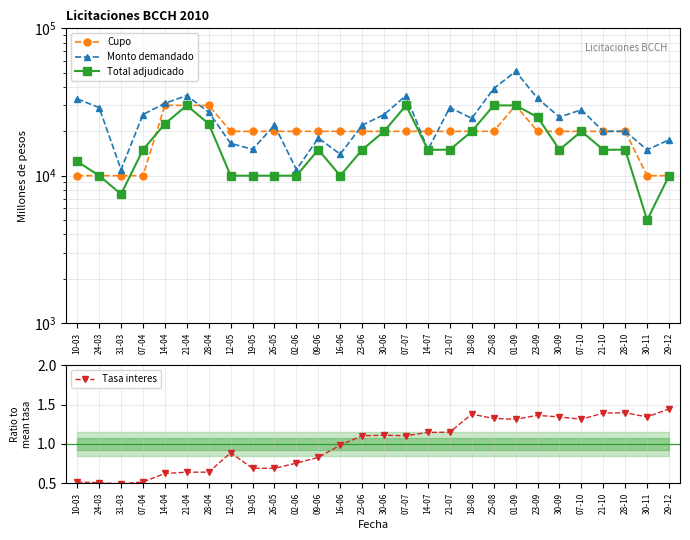

What value does the Total adjudicado series have at 29-12?

10000.0